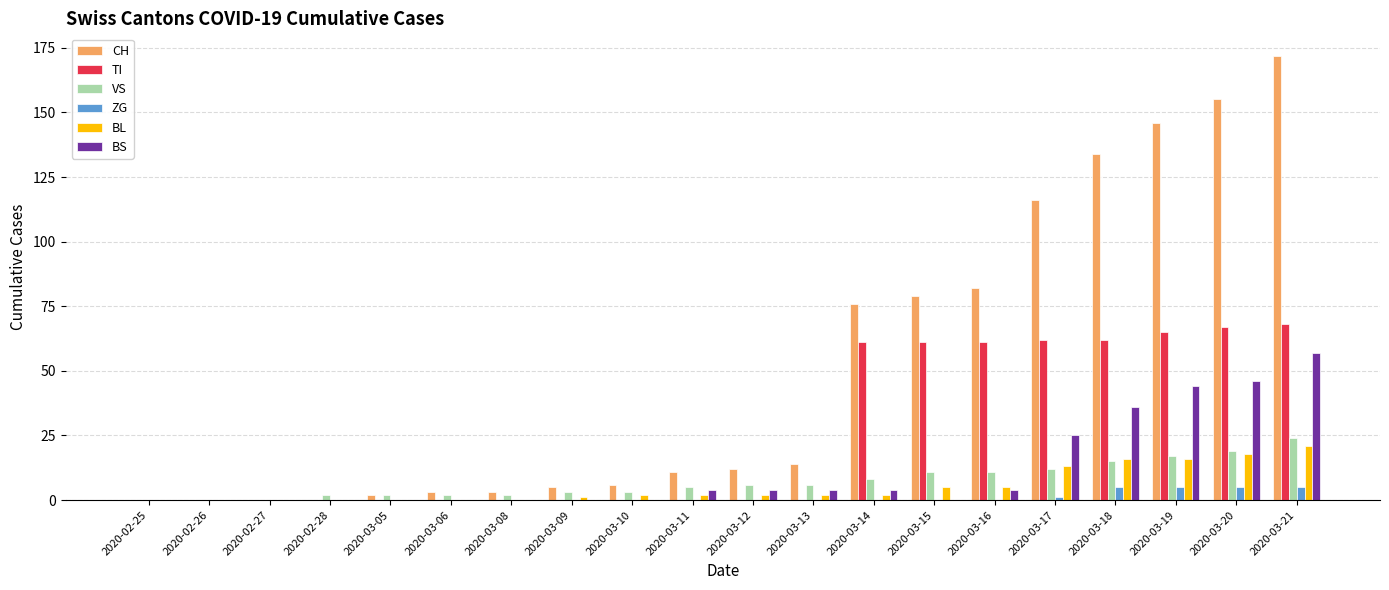

Which series changed the most between 2020-02-28 and 2020-03-21?

CH